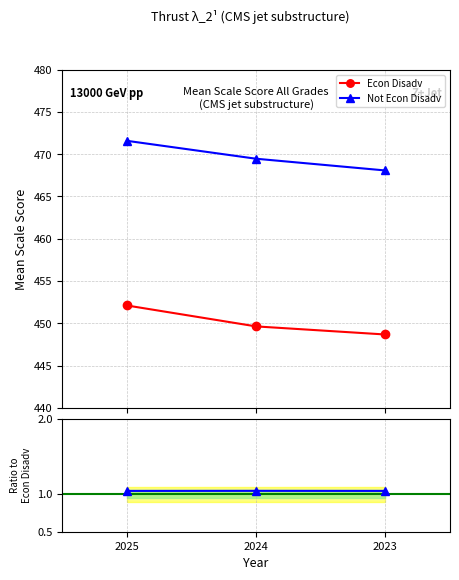

At how many categories does at least one series exceed 68?

3